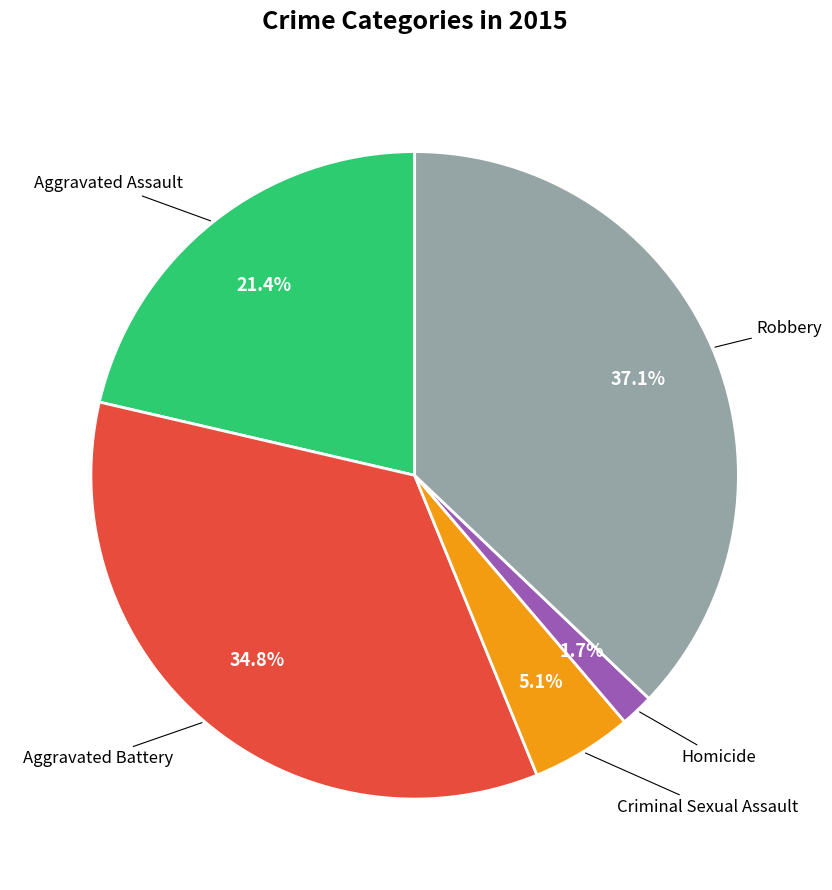

Is there a majority slice in this chart?

No